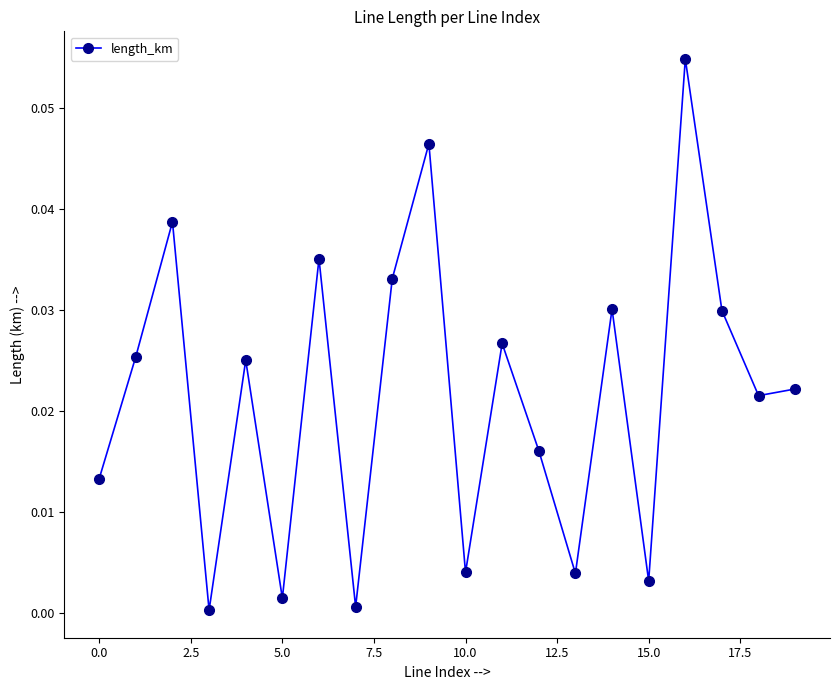

How many points are higher than both their immediate neighbors (excluding endpoints)?

7